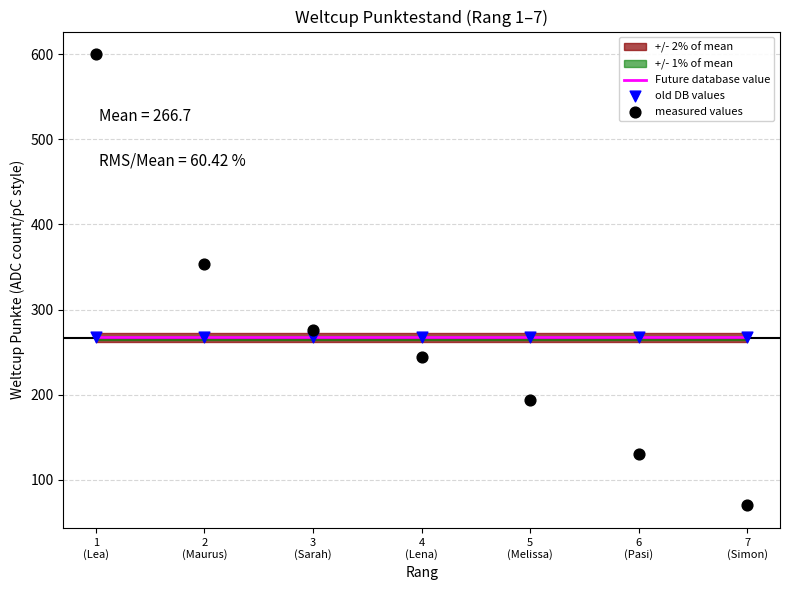

At which category is the sum across all series the highest?

1
(Lea)